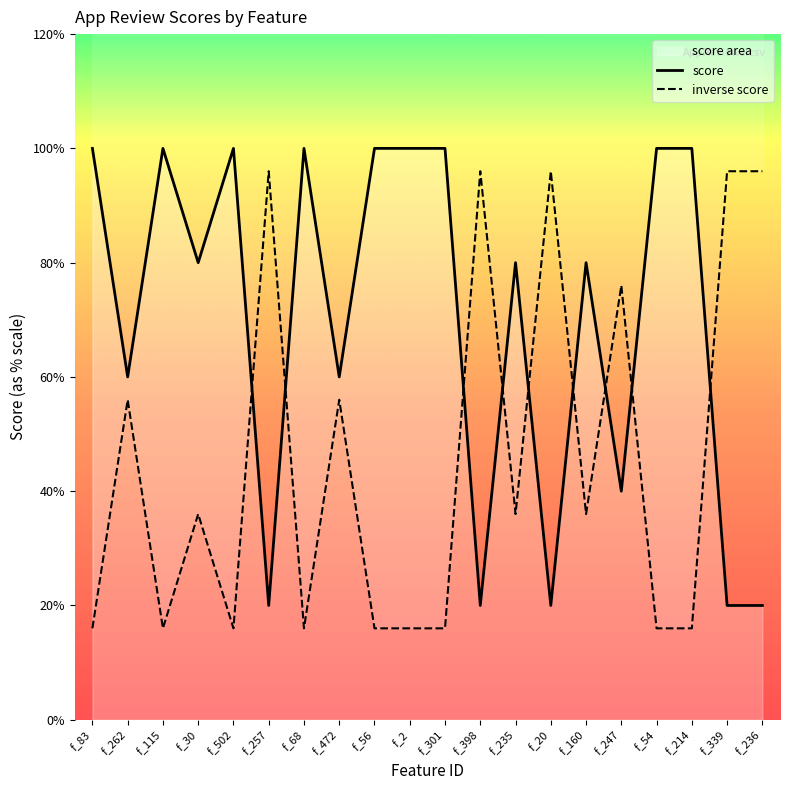

How many lines are shown in the chart?

2